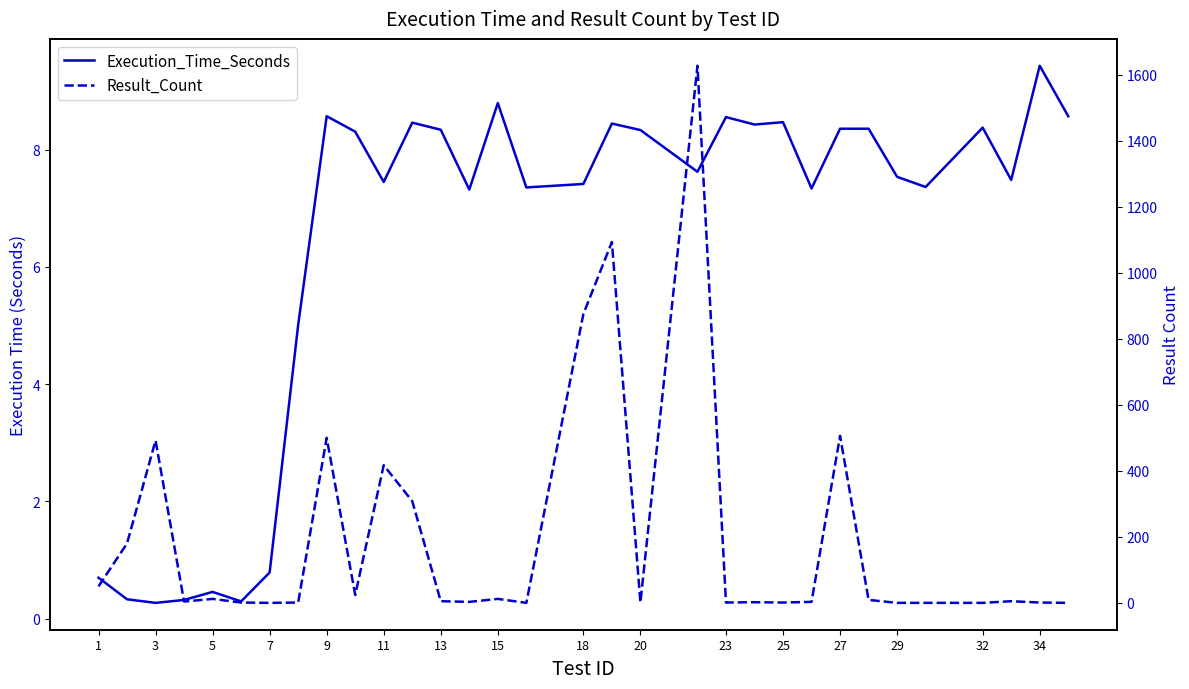

True or false: Execution_Time_Seconds and Result_Count cross at least once.

True